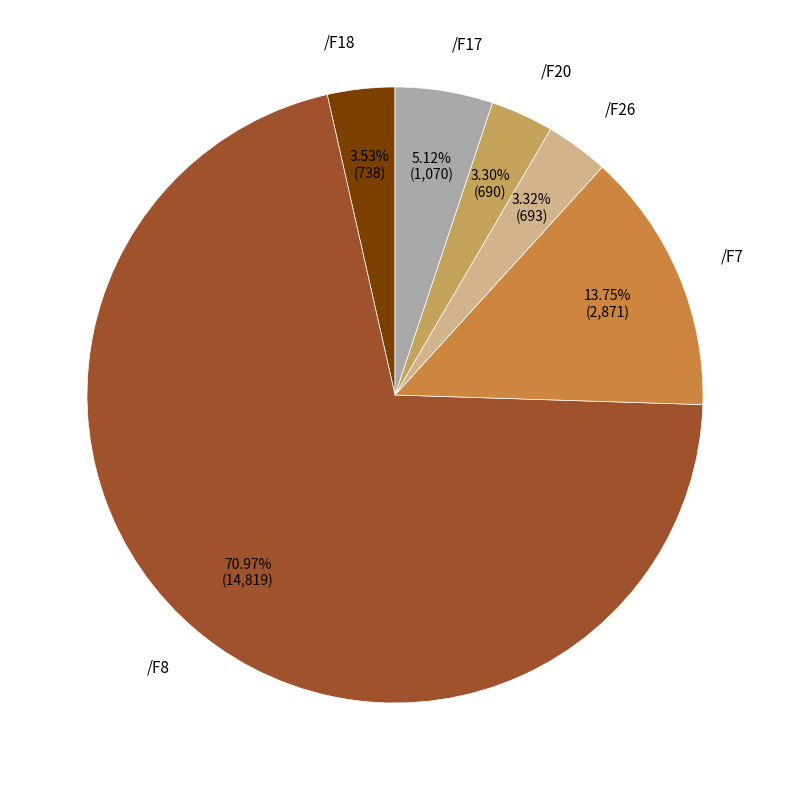

What is the largest slice in the pie chart?

/F8